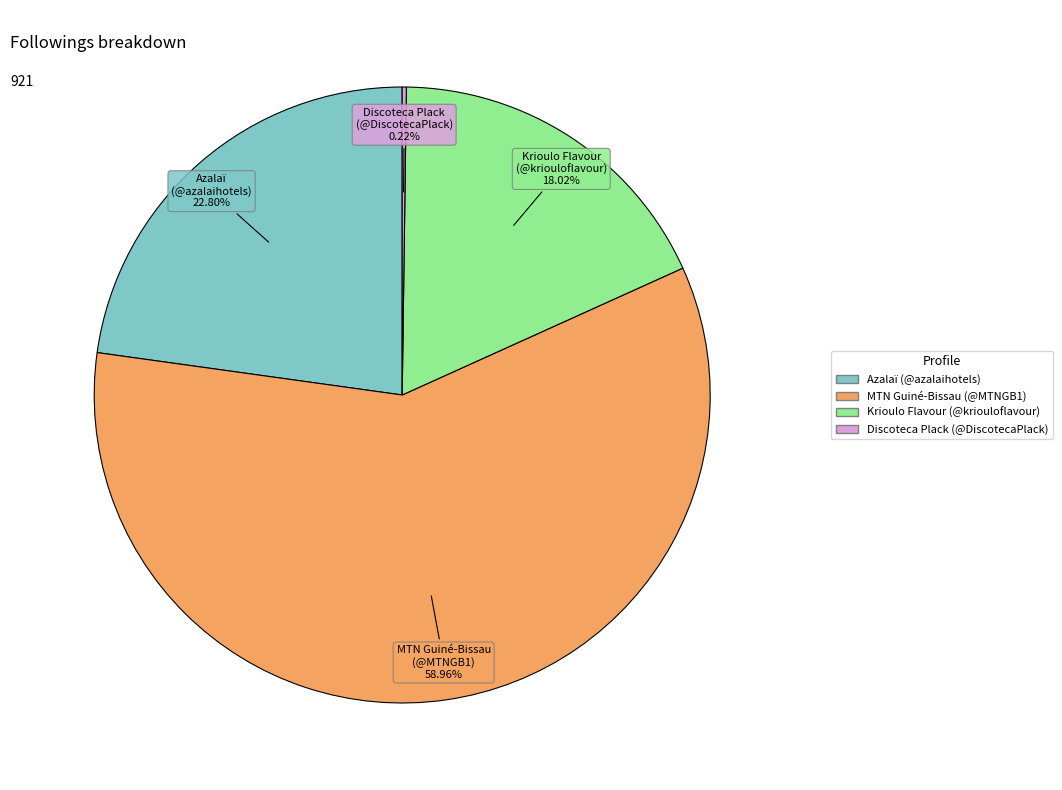

Which has a higher value, Krioulo Flavour (@kriouloflavour) or MTN Guiné-Bissau (@MTNGB1)?

MTN Guiné-Bissau (@MTNGB1)